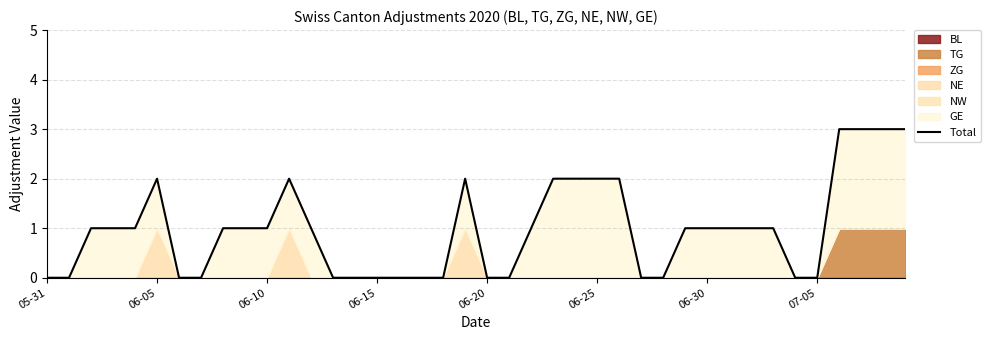

How many categories are shown in the chart?

40